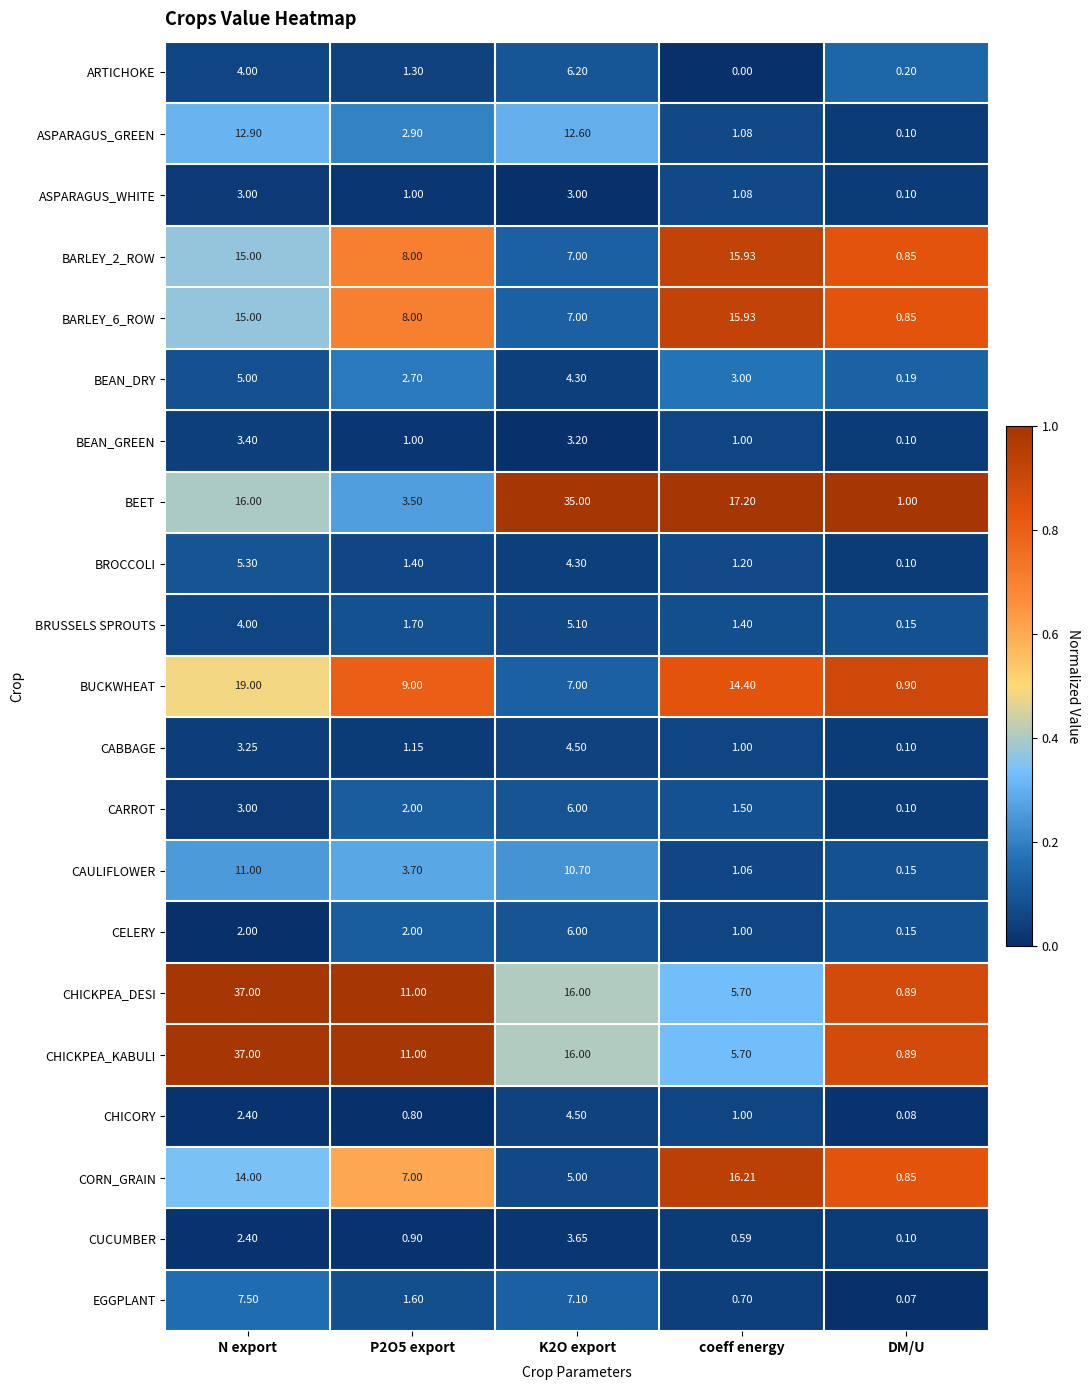

Is the value of CUCUMBER at P2O5 export greater than the value of CARROT at P2O5 export?

No